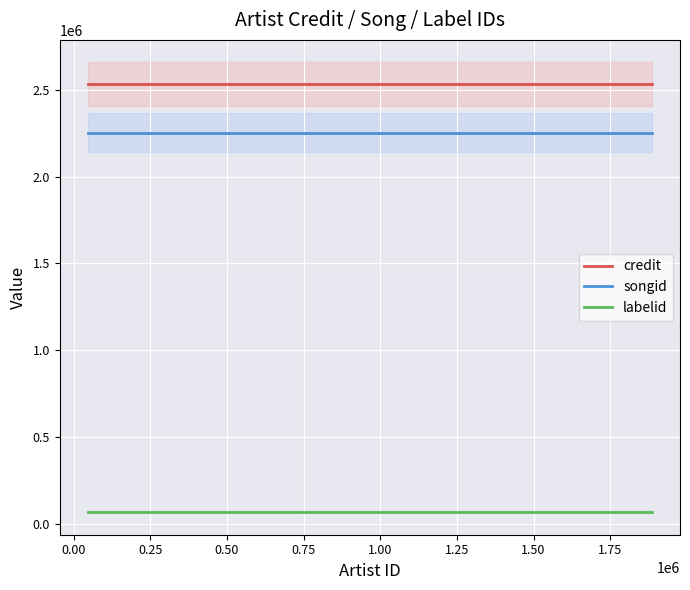

True or false: credit and songid cross at least once.

False